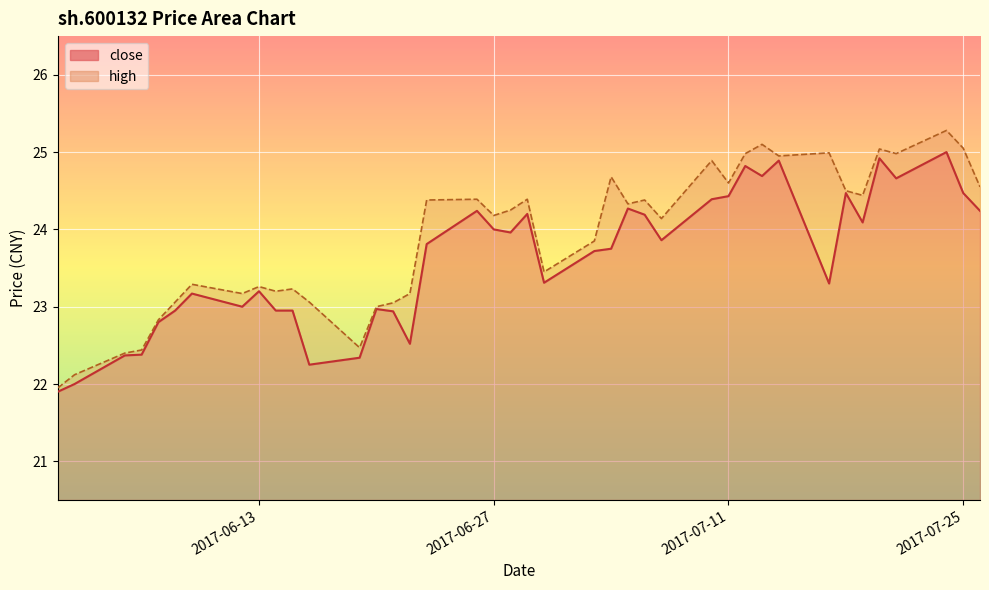

True or false: high has a value of 36.2 at 2017-06-09.

False